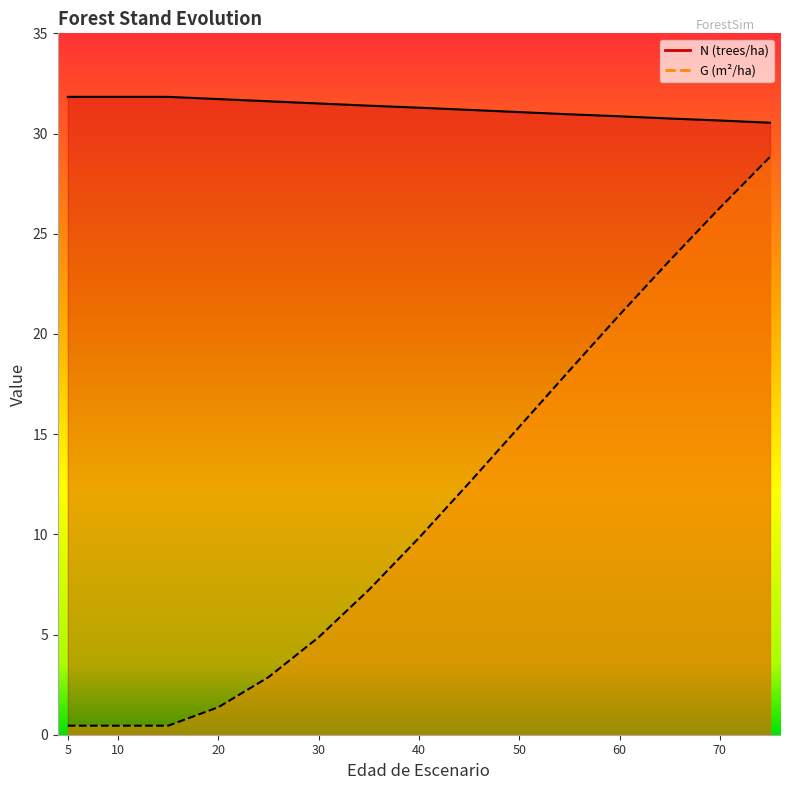

Reading right to left, extract all data points from this chart.

N: 75=30.5	70=30.6	65=30.8	60=30.9	55=31.0	50=31.1	45=31.2	40=31.3	35=31.4	30=31.5	25=31.6	20=31.7	15=31.8	10=31.8	5=31.8	5=31.8
G: 75=28.8	70=26.3	65=23.7	60=20.9	55=18.2	50=15.4	45=12.6	40=9.8	35=7.2	30=4.9	25=2.9	20=1.4	15=0.5	10=0.5	5=0.5	5=0.5